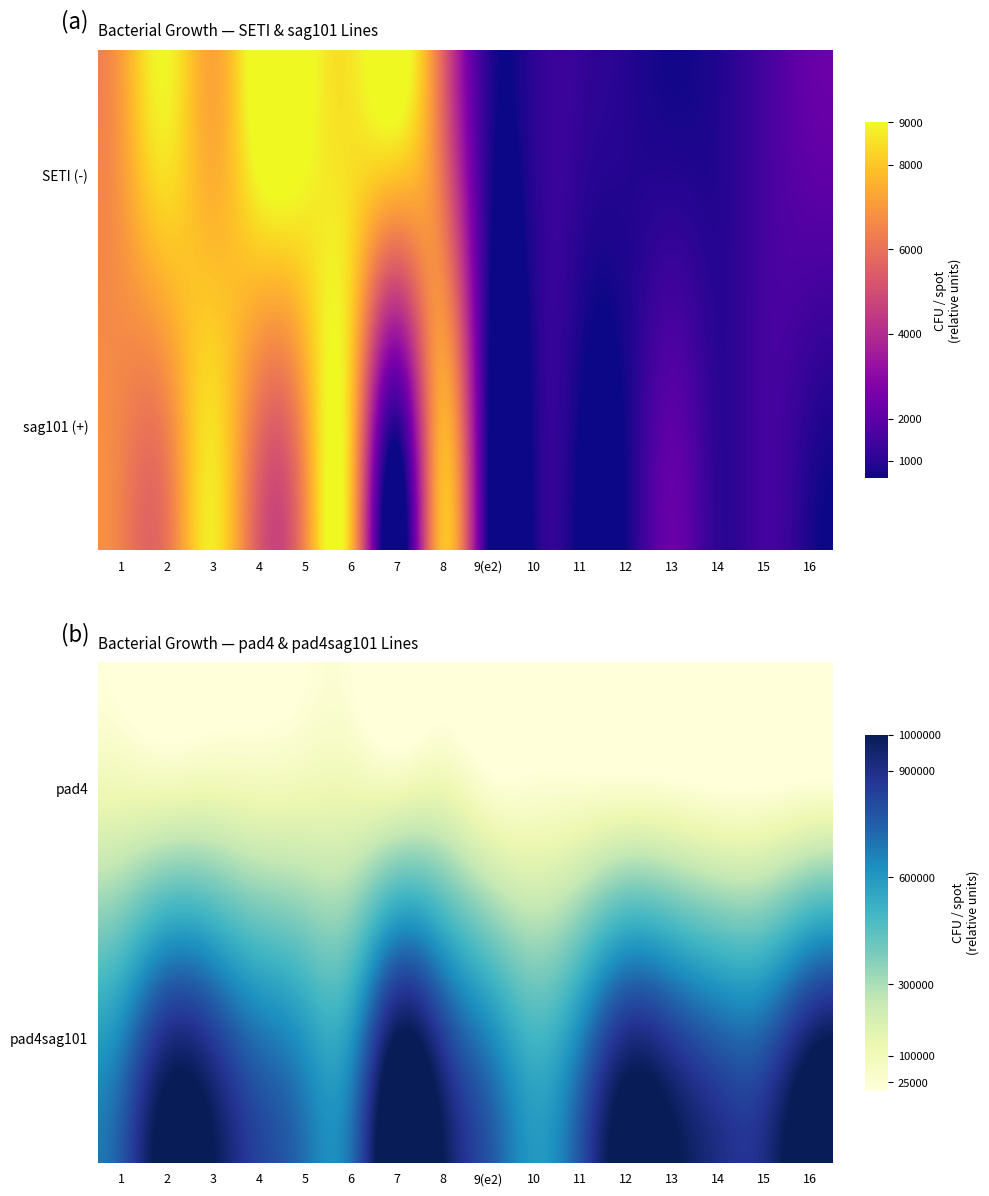

What is the difference between the pad4sag101 values at 1 and 6?

50000